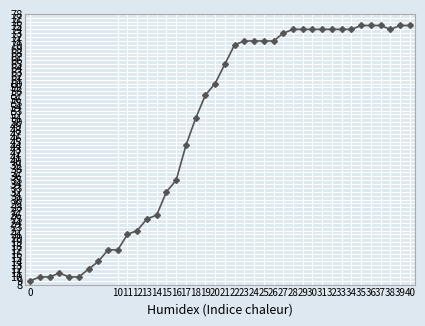

What is the maximum value shown in the chart?

75